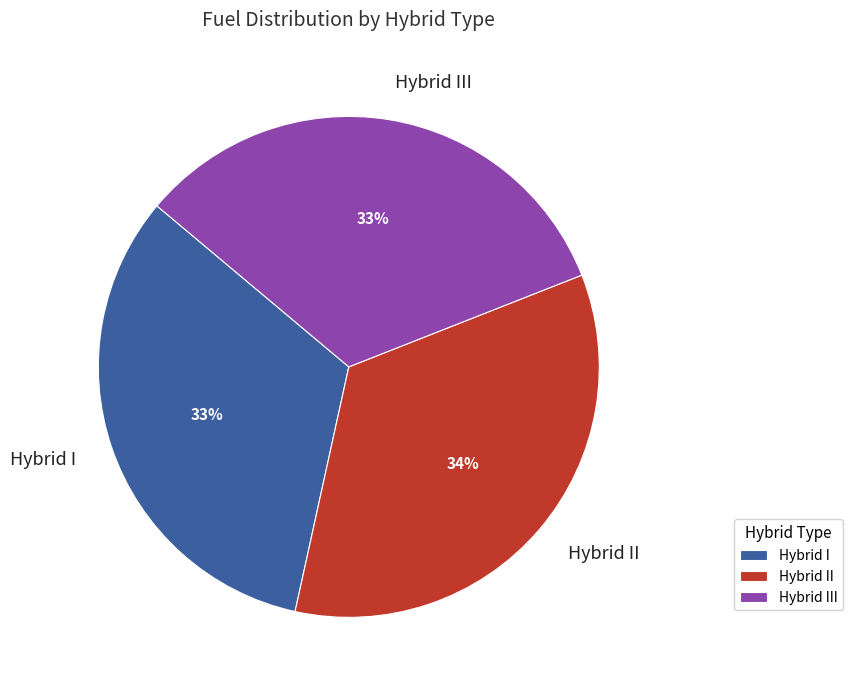

Is there a majority slice in this chart?

No